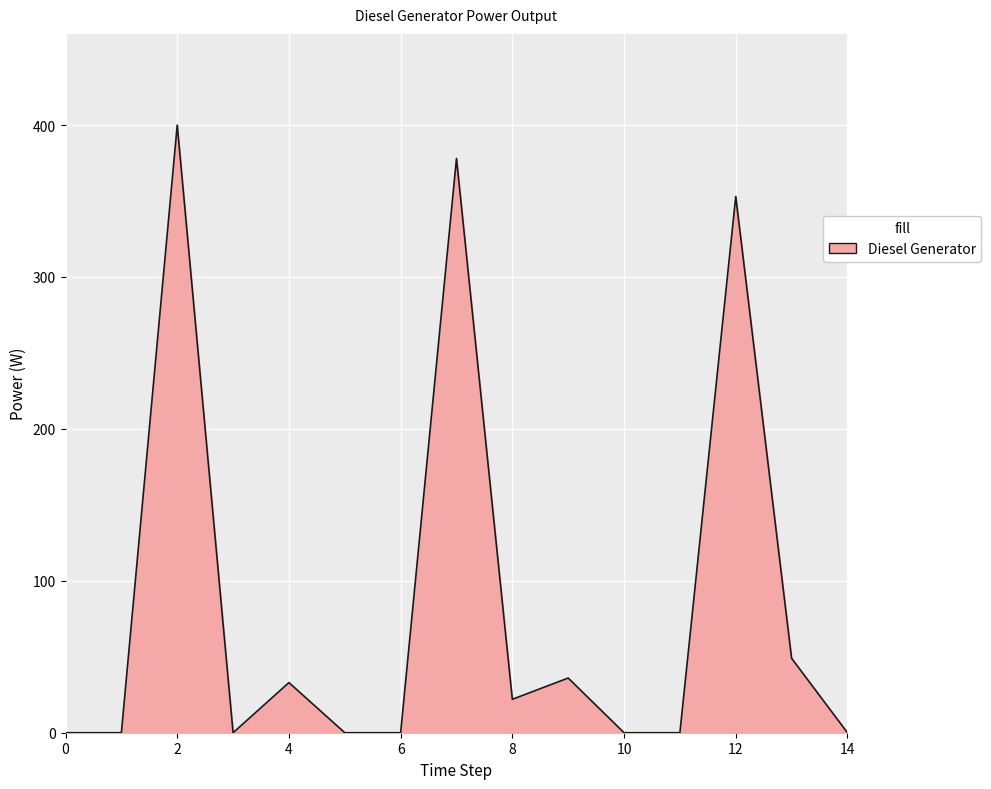

What is the difference between the maximum and minimum values?

400